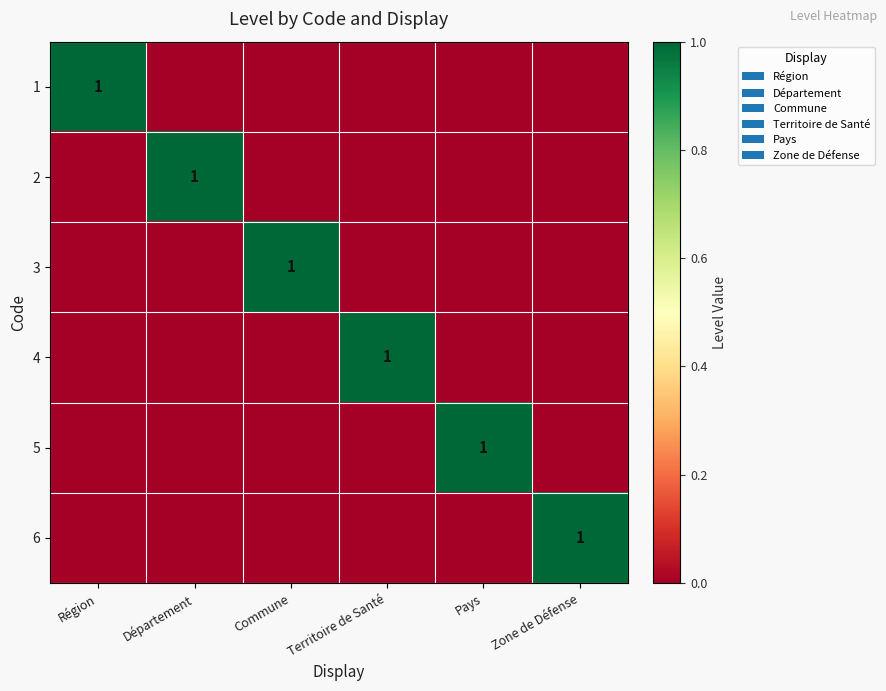

How many values in the 6 series exceed 0?

1